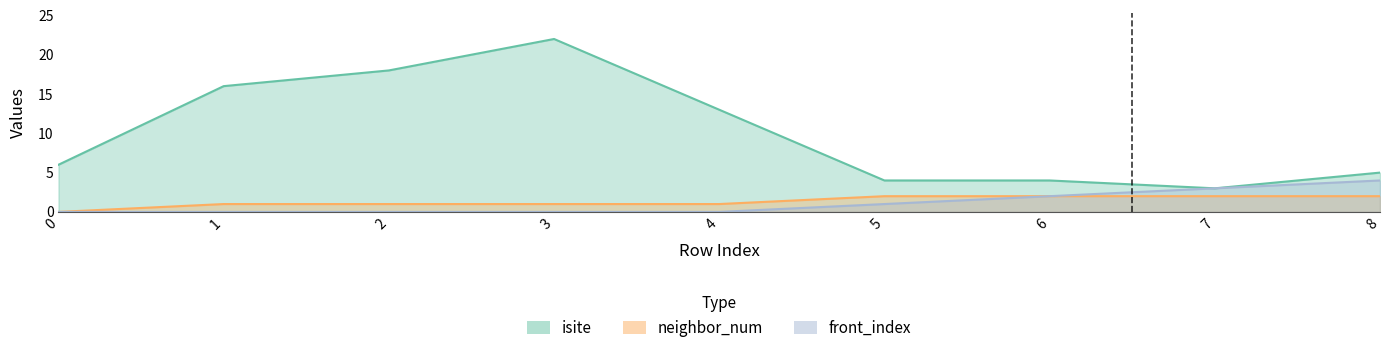

Count the number of data series in this chart.

3